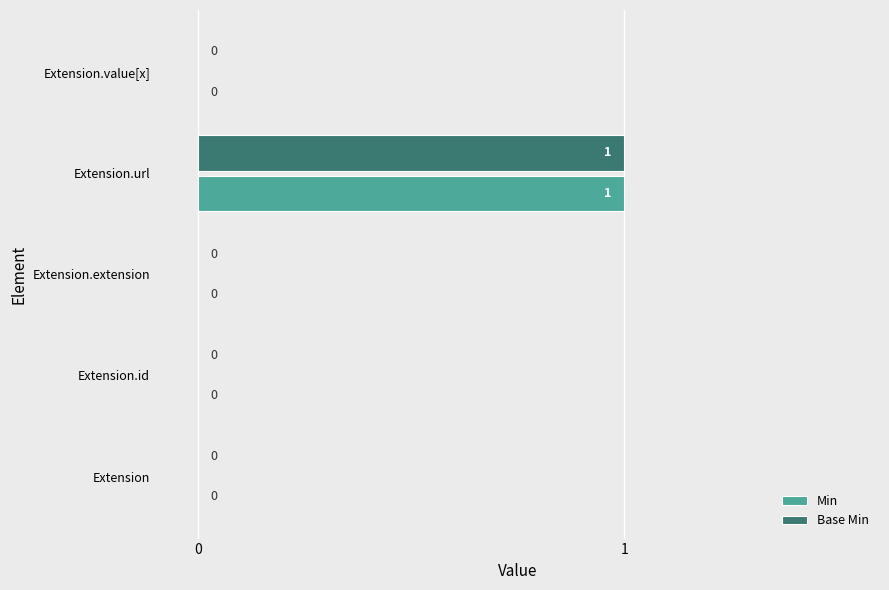

How many Min values are between 0 and 1?

5